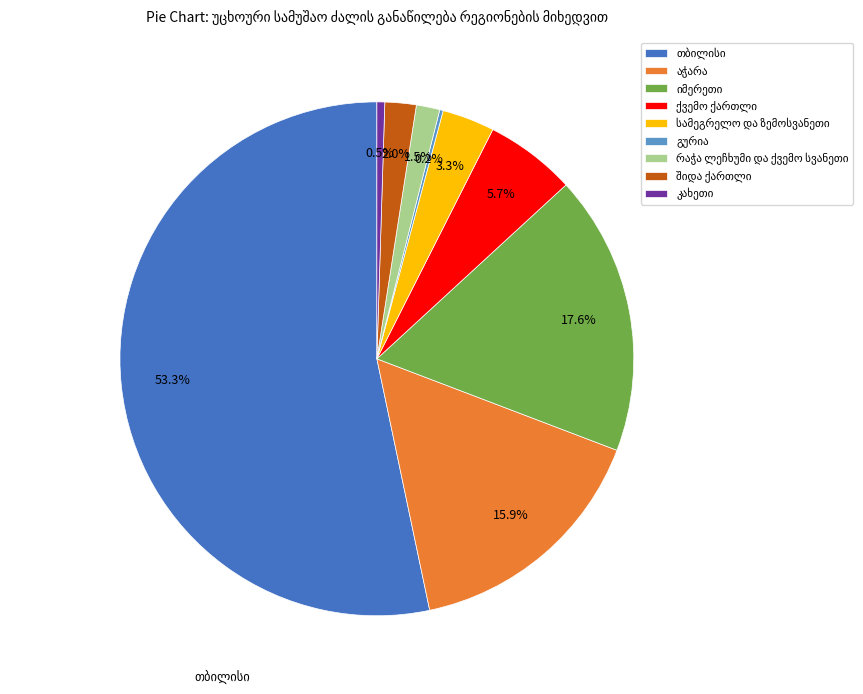

Is there a majority slice in this chart?

Yes